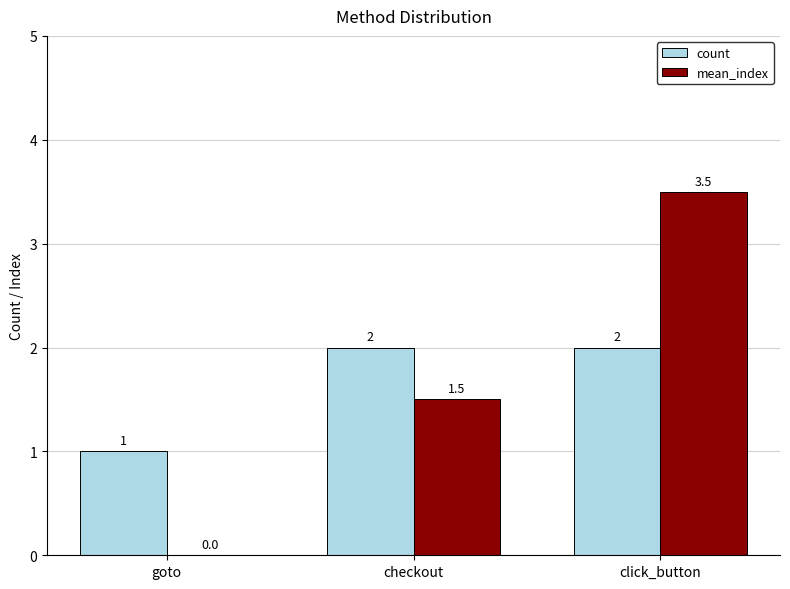

What is the total value across all series at goto?

1.0